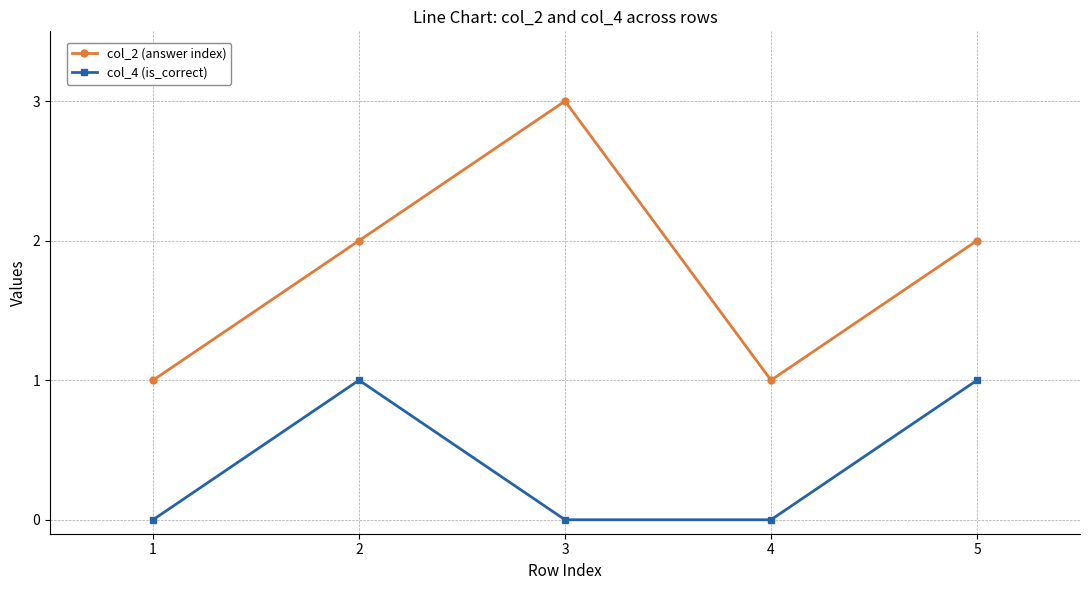

Which series has the largest total across all categories?

col_2 (answer index)